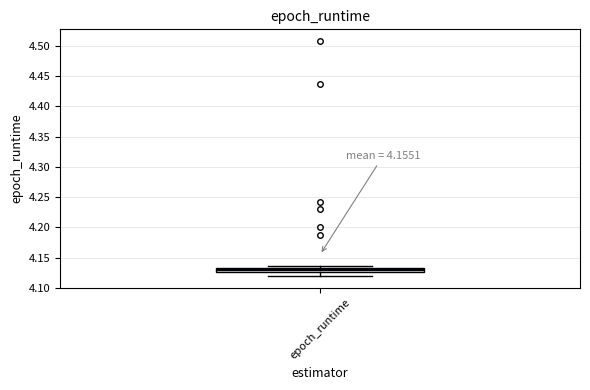

Where is the lower edge of the box for epoch_runtime on the y-axis? The values are not printed on the chart, so give them approximately, as read against the axis.

4.125